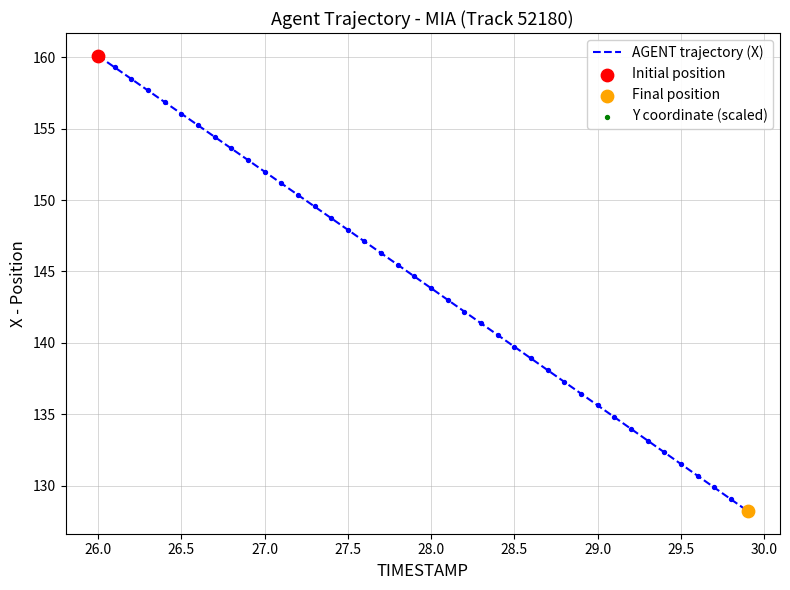

What is the maximum value shown in the chart?

160.1